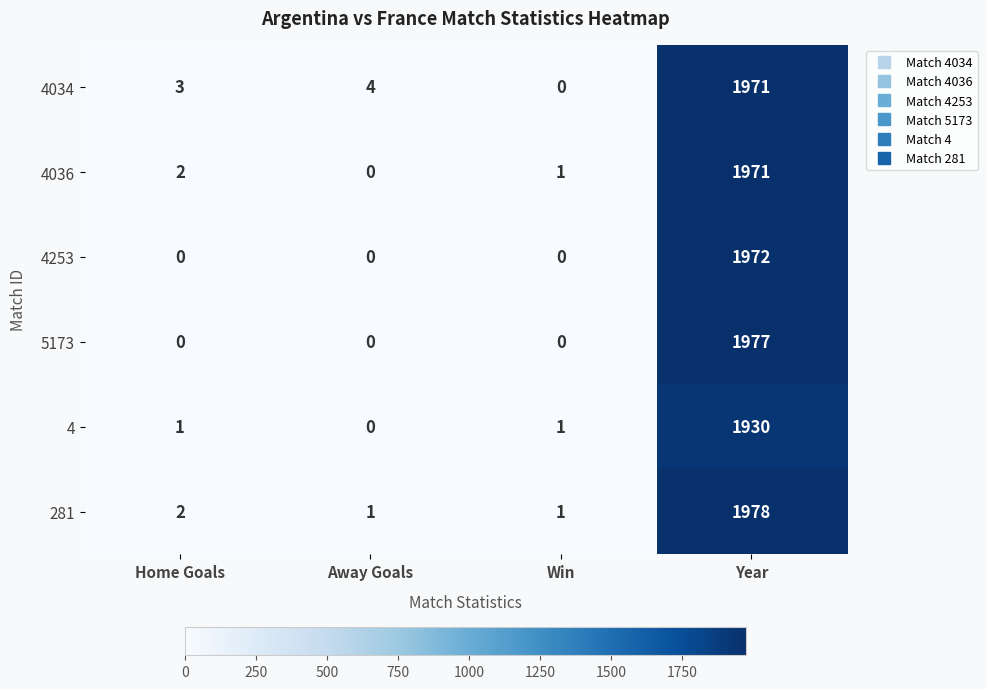

Reading left to right, what are all the values shown in this chart?

4034: Home Goals=3	Away Goals=4	Win=0	Year=1971
4036: Home Goals=2	Away Goals=0	Win=1	Year=1971
4253: Home Goals=0	Away Goals=0	Win=0	Year=1972
5173: Home Goals=0	Away Goals=0	Win=0	Year=1977
4: Home Goals=1	Away Goals=0	Win=1	Year=1930
281: Home Goals=2	Away Goals=1	Win=1	Year=1978